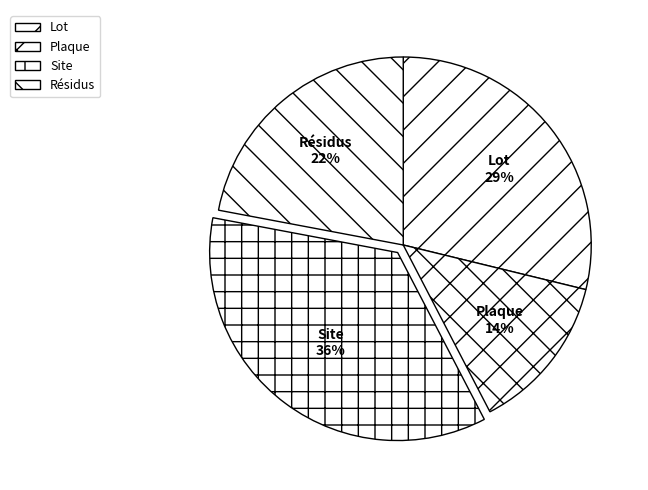

How many segments does this pie chart have?

4